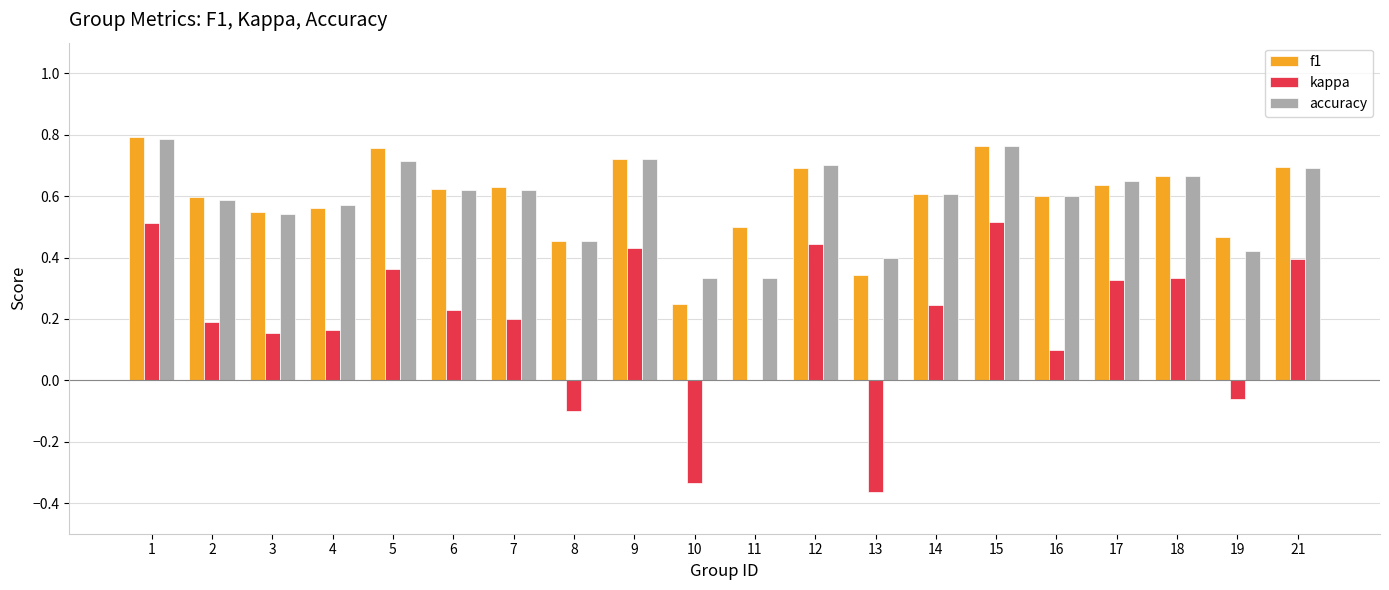

What is the sum of all f1 values?

11.9